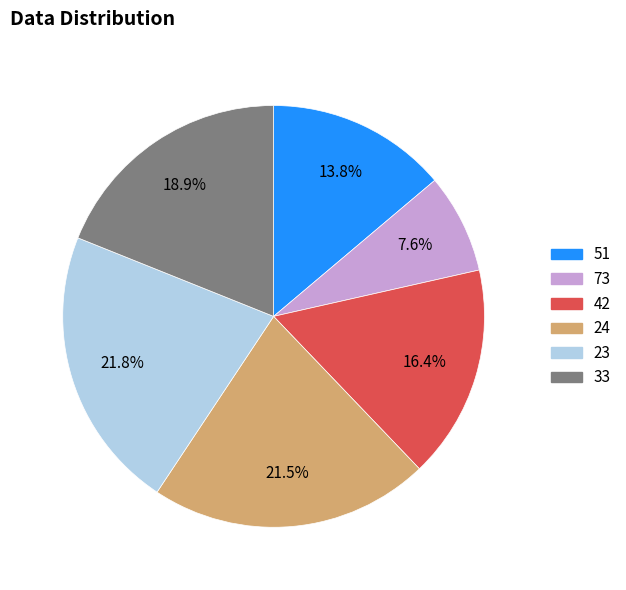

To the nearest percent, what percentage of the pie is 73?

8%